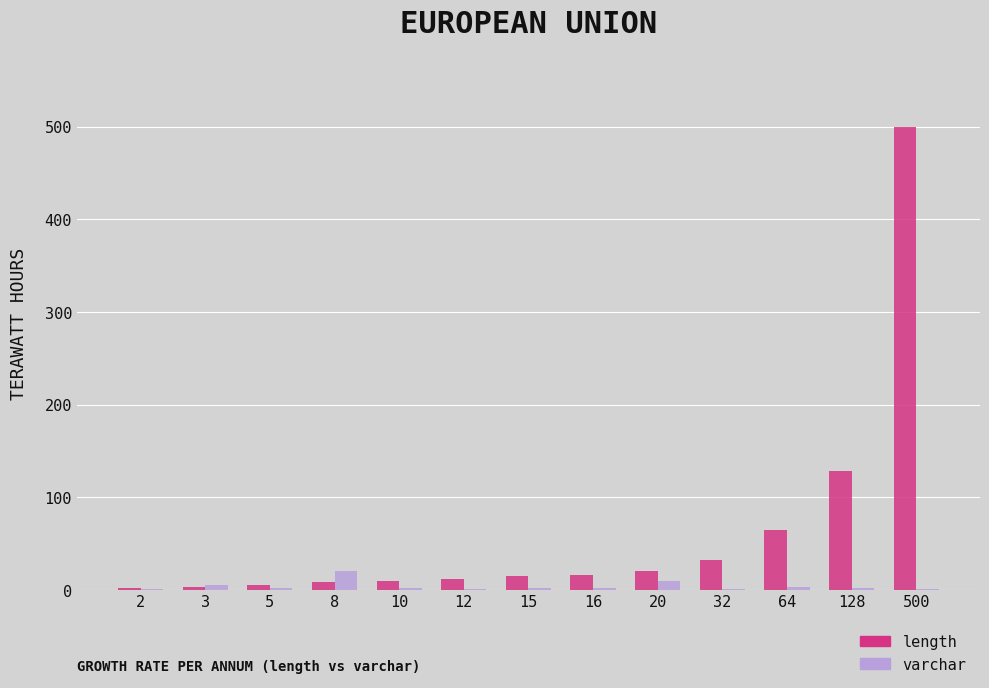

Where is length nearest to the value 251?

128